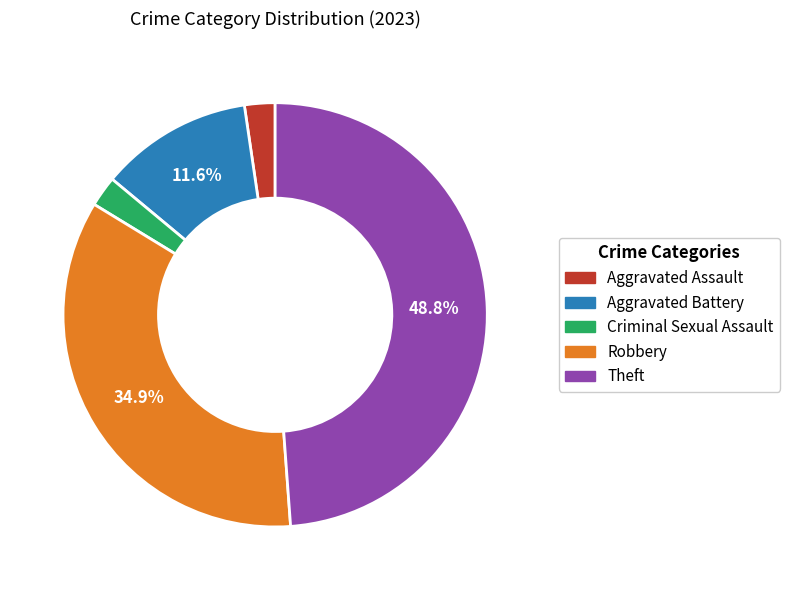

Does any single category account for the majority?

No